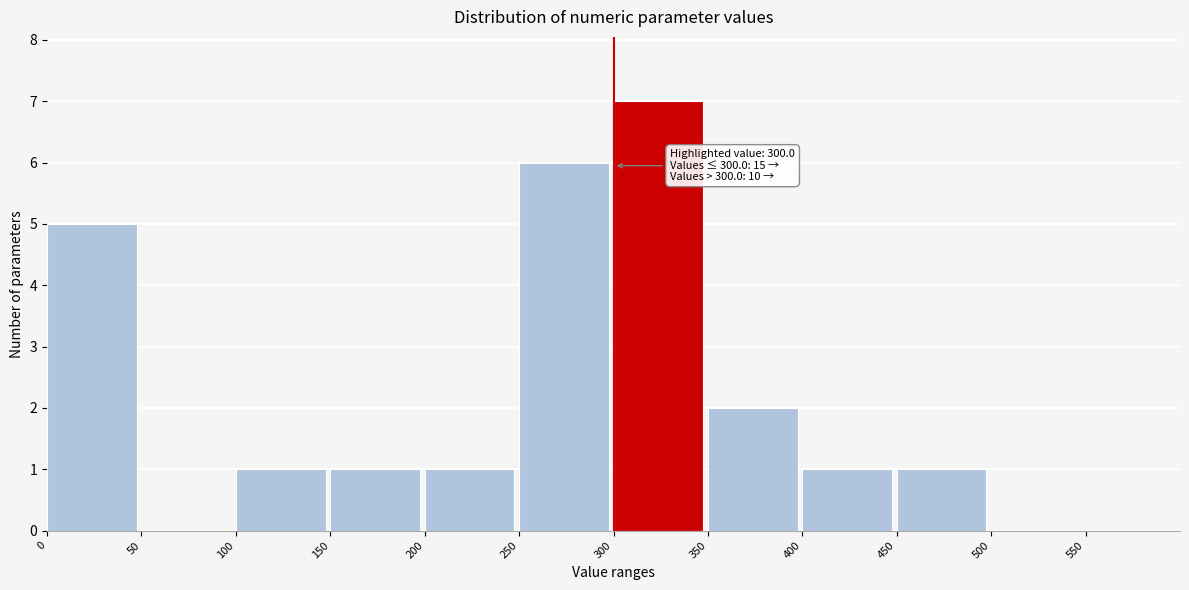

Which range on the x-axis has the tallest bar?

300 to 350